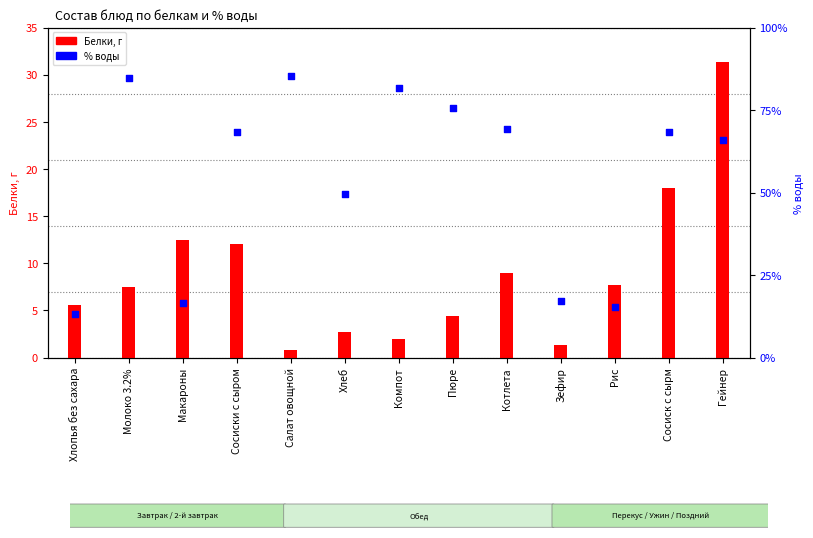

What are all the series names shown in the legend?

Белки (г), % воды